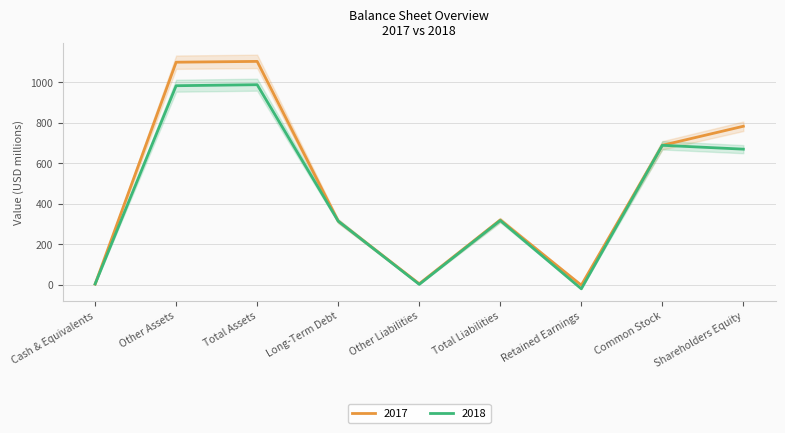

How many positive values does the 2018 series have?

8